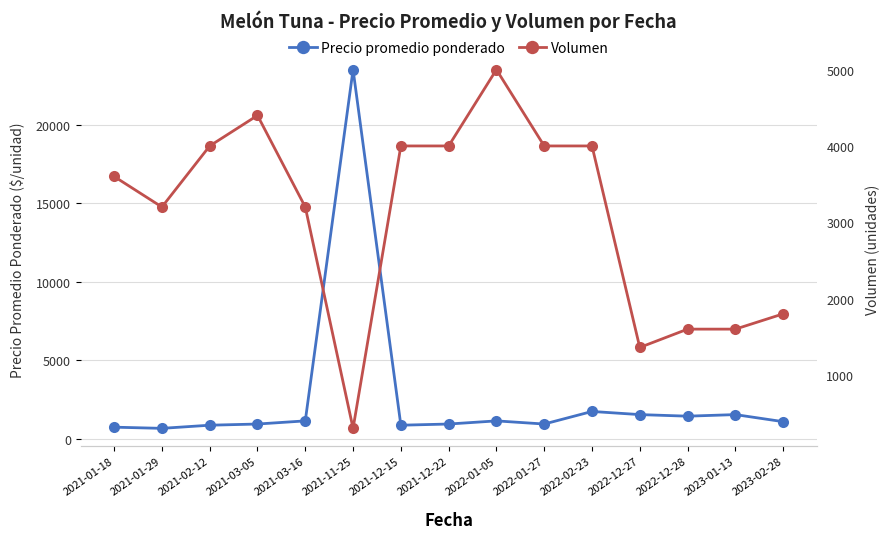

At which category does Precio promedio ponderado reach its first local valley?

2021-01-29